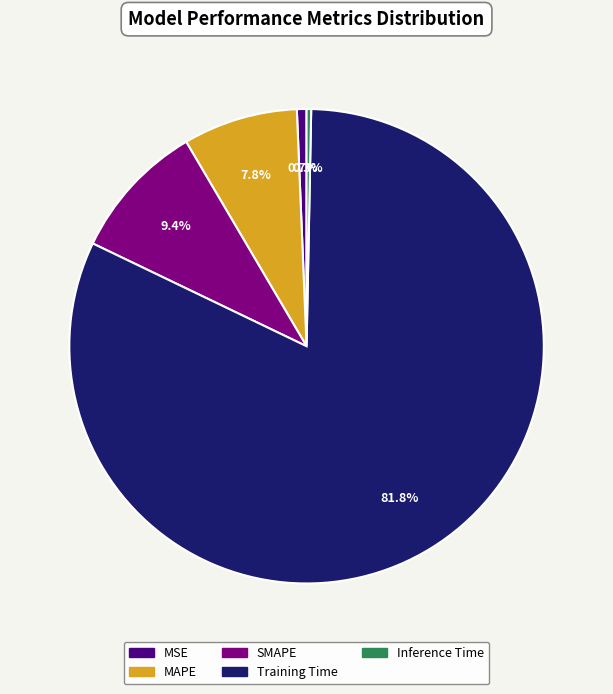

What percentage is the MAPE slice, to the nearest percent?

8%